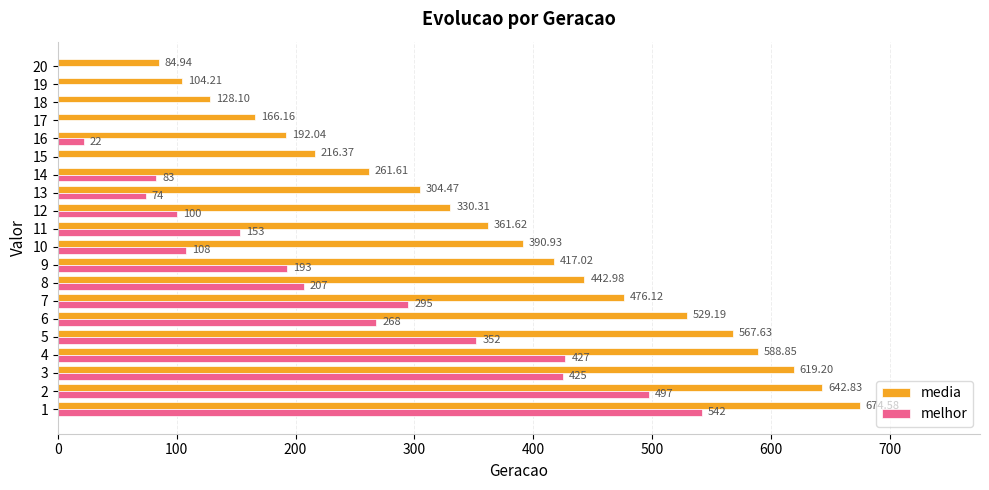

Which series changed the most between 1 and 19?

media